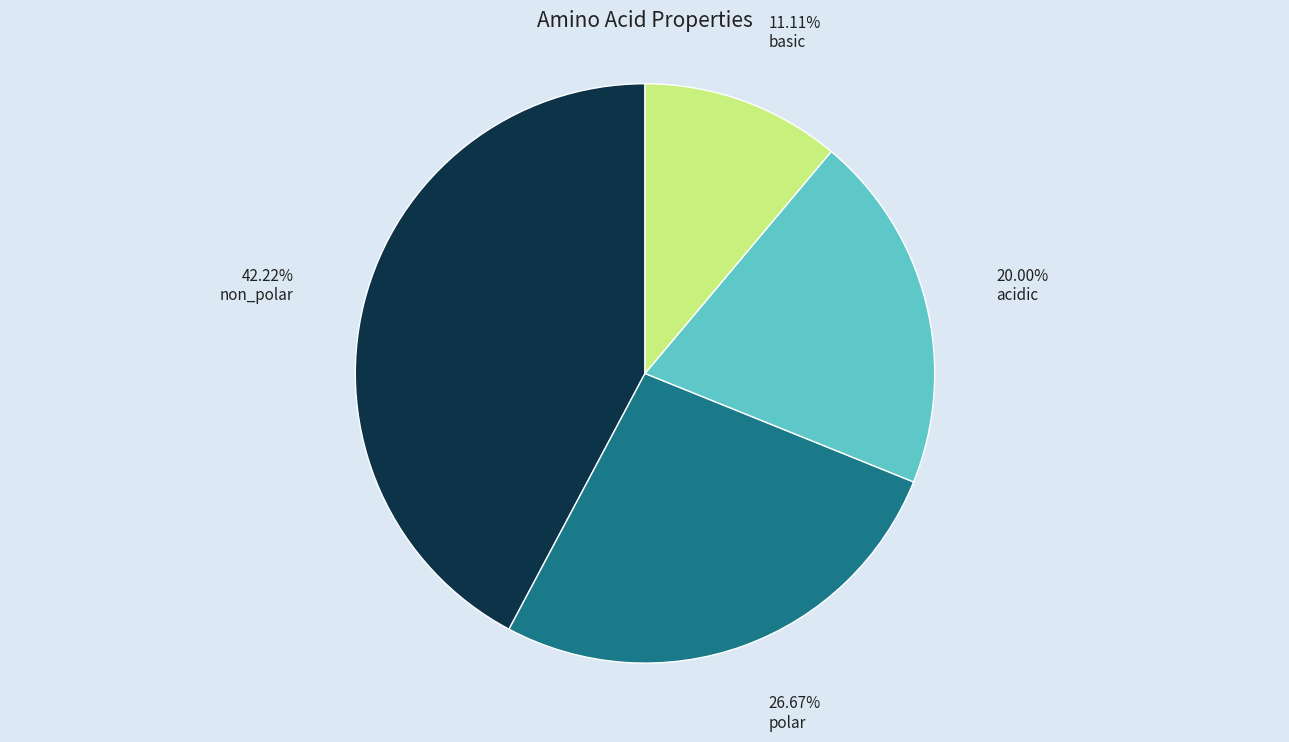

How many segments does this pie chart have?

4